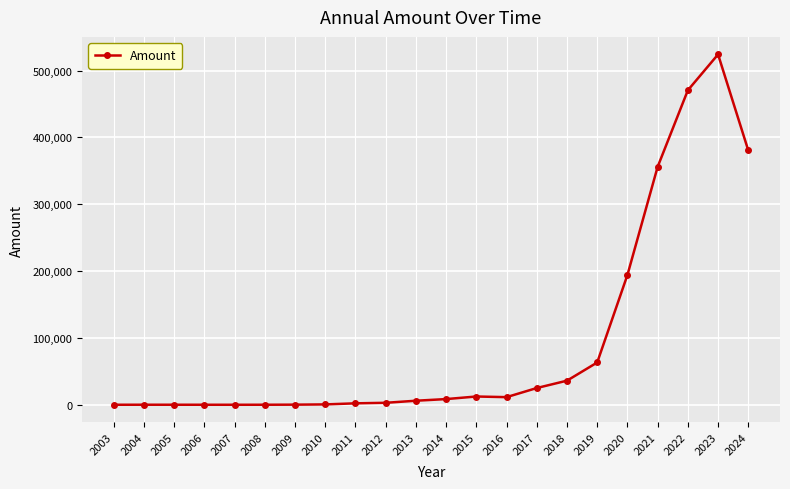

What is the average value?

95194